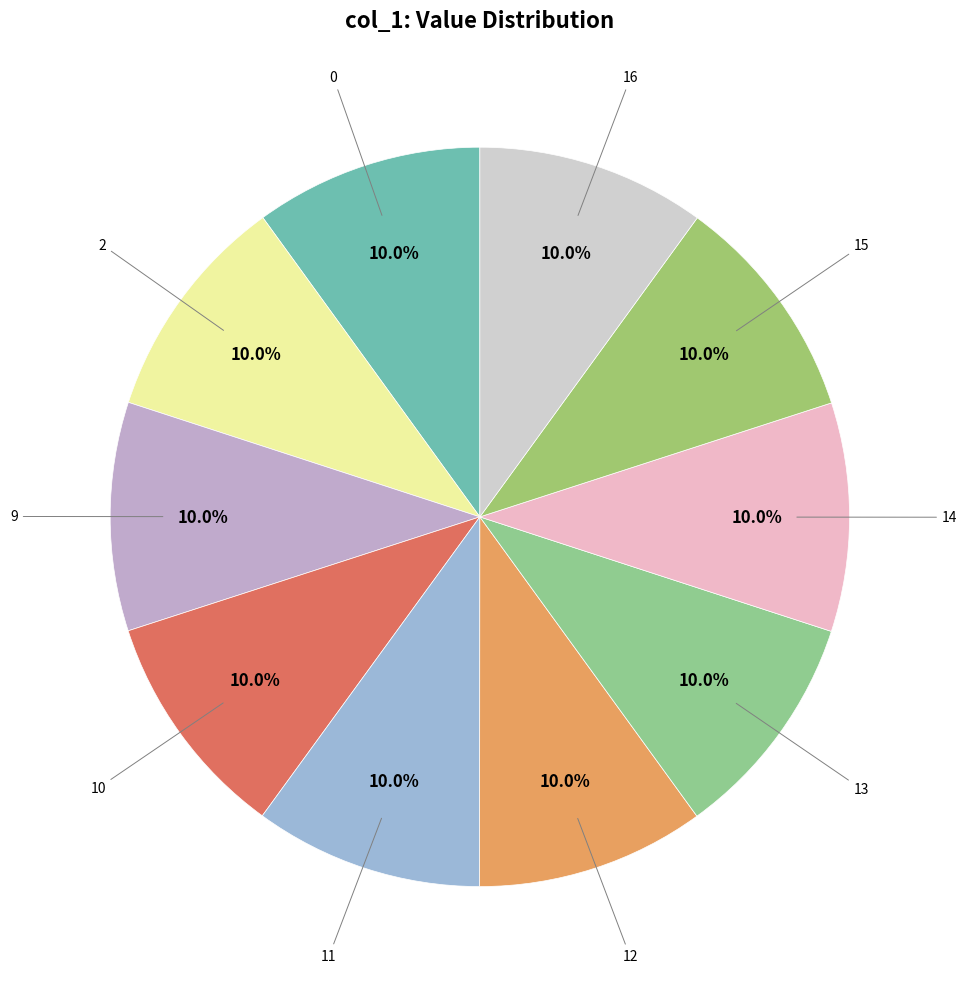

Which category has the biggest portion of the pie?

16